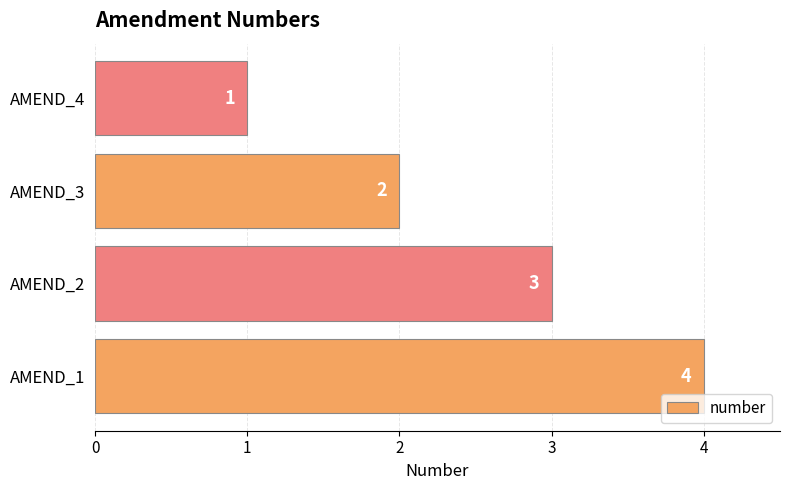

What is the difference between the second highest and minimum values?

2